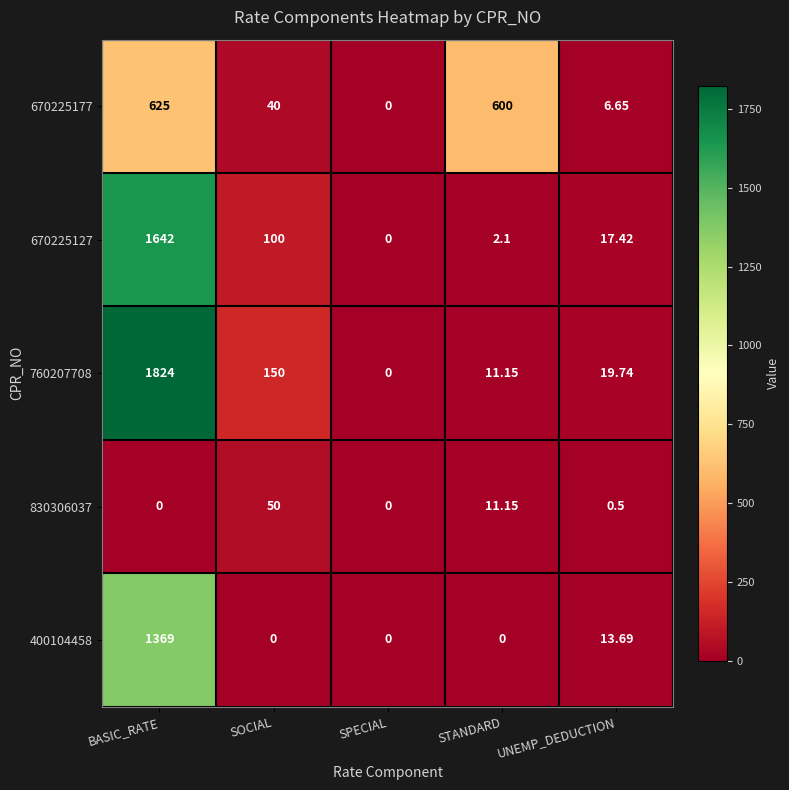

How many values in 670225127 are above zero?

4